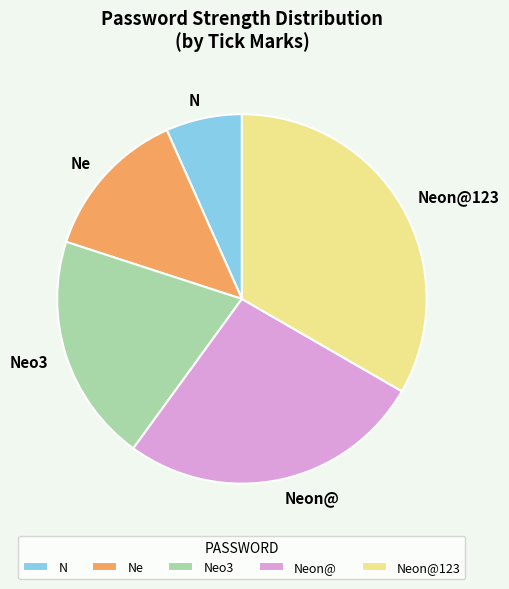

Is there a majority slice in this chart?

No